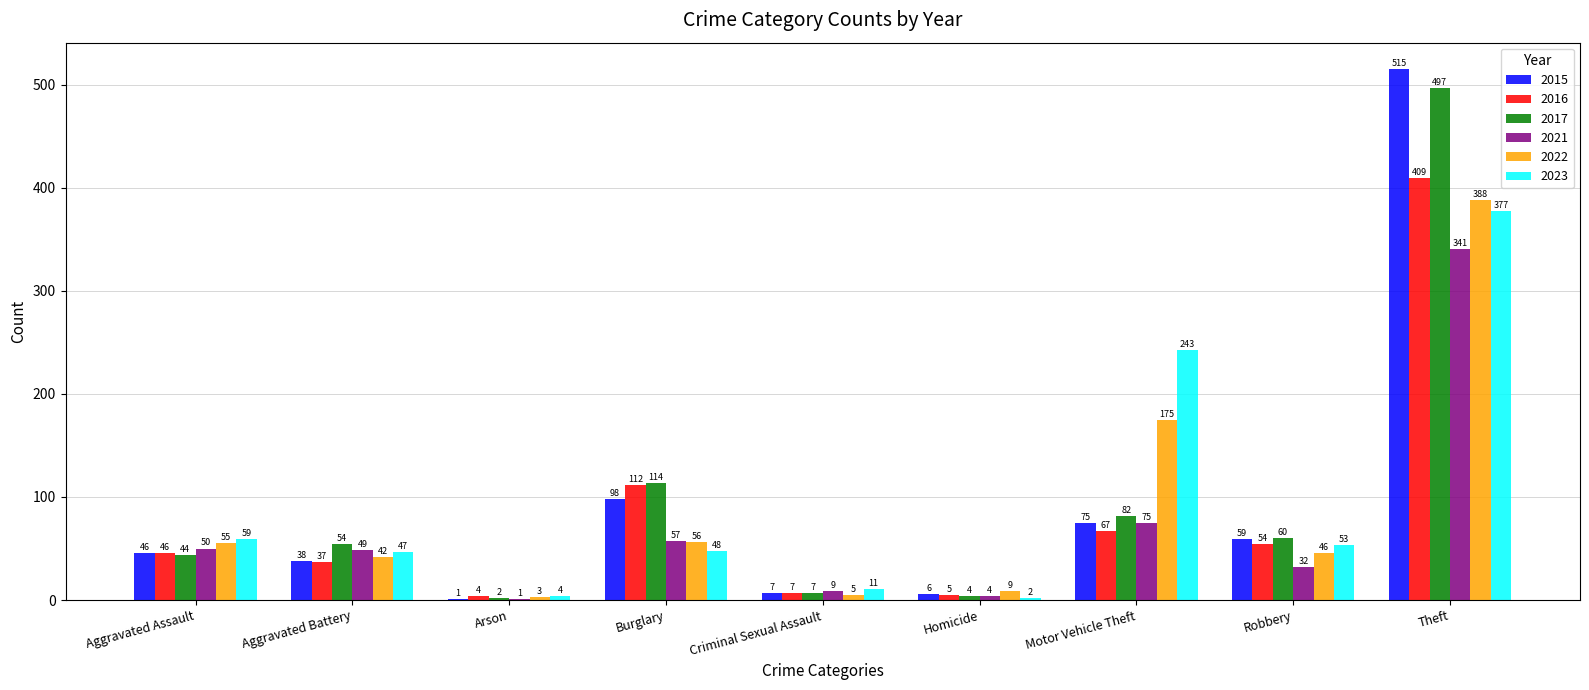

Which series has the widest spread of values?

2015